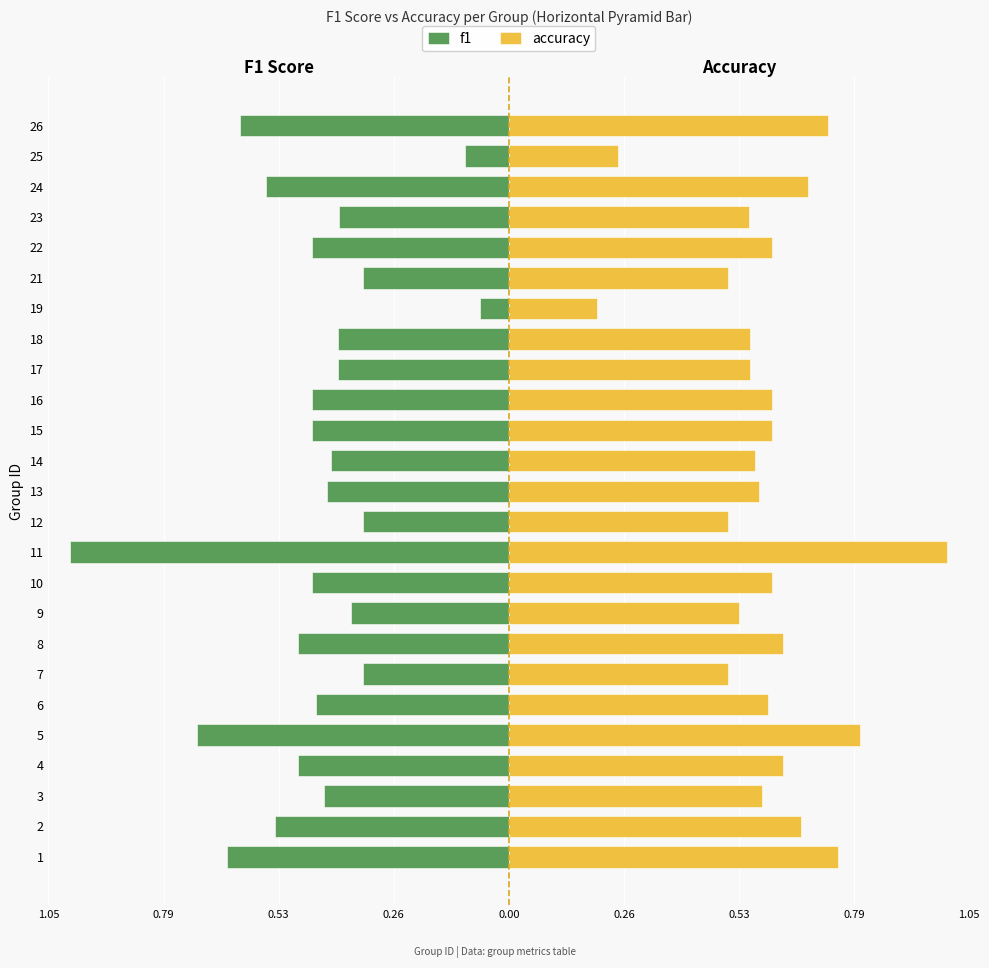

How many series are shown in this chart?

2